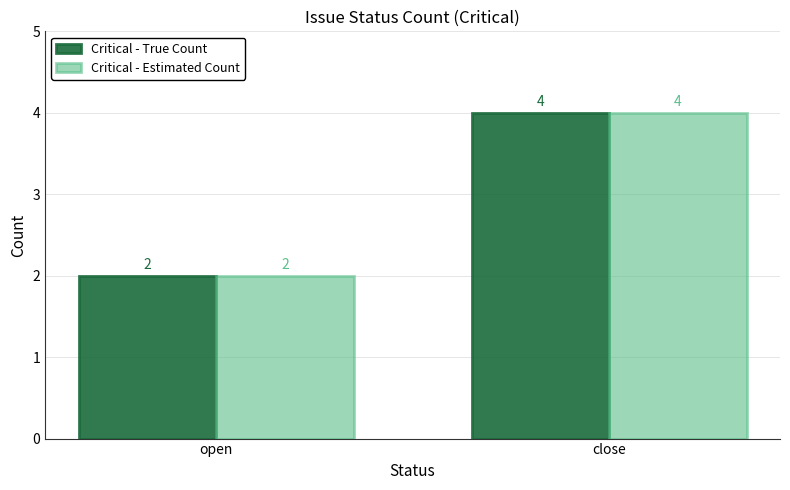

What are all the series names shown in the legend?

Critical - True Count, Critical - Estimated Count